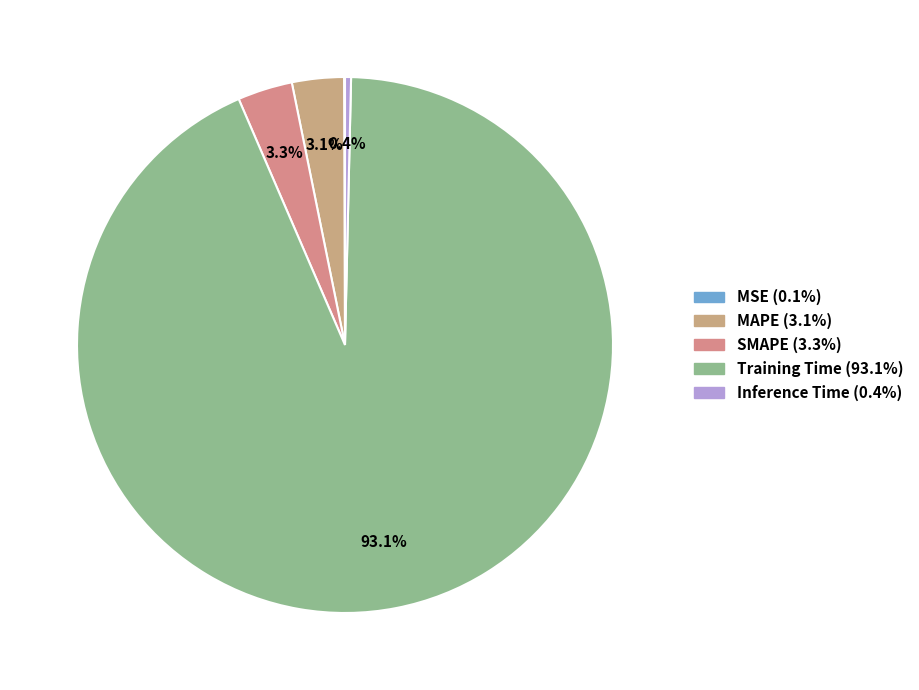

To the nearest percent, what is the difference between the largest and smallest slice percentages?

93%